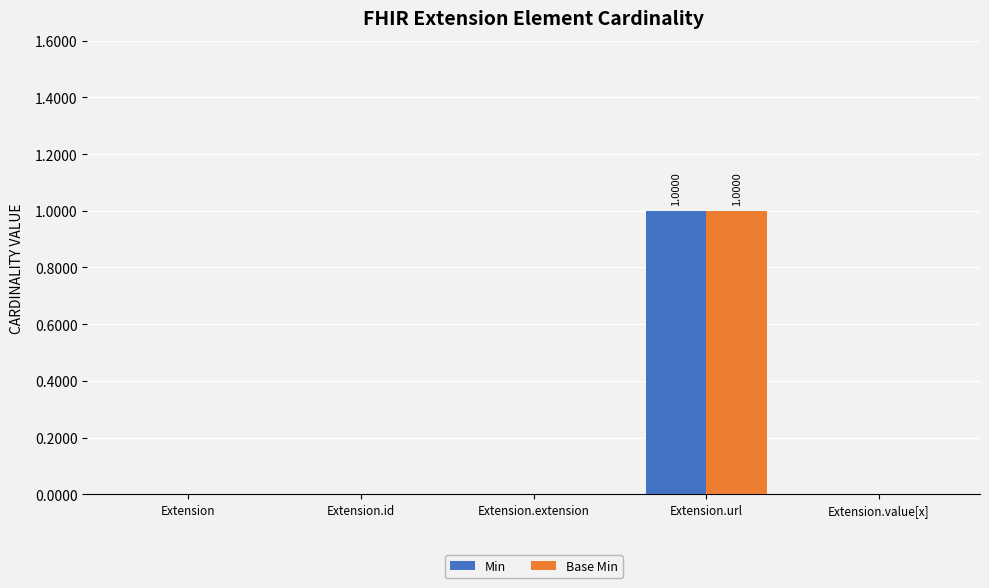

Which category has the highest value in the Min series?

Extension.url